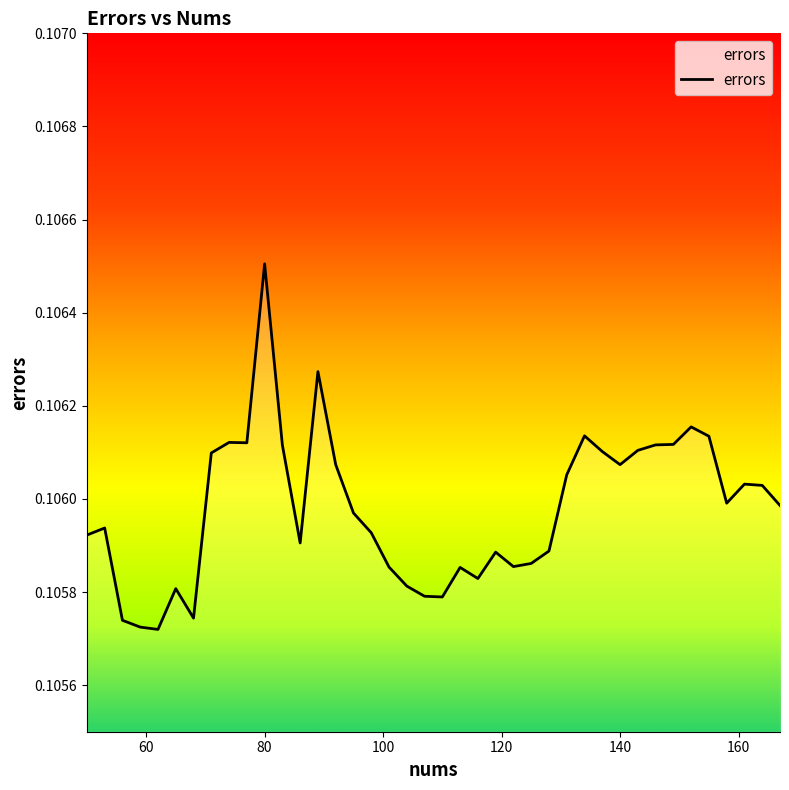

What is the value of the 26th point from the left?

0.1